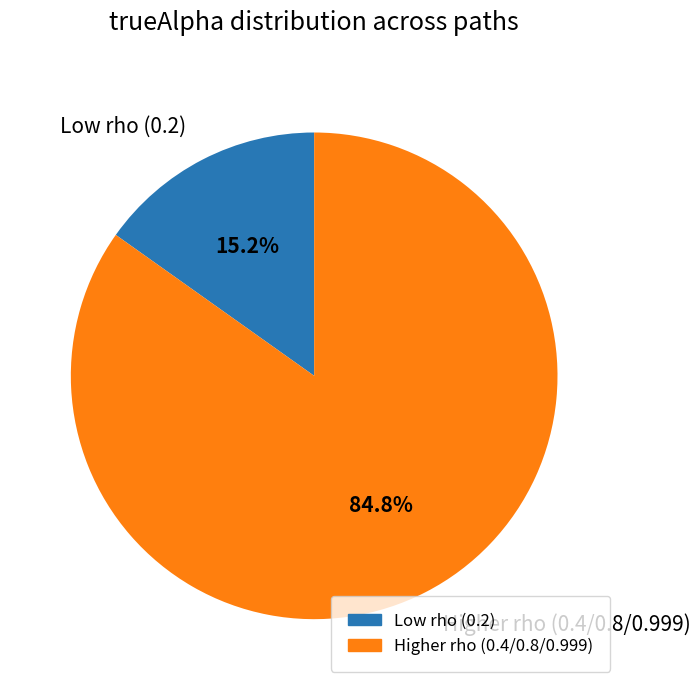

Count the number of slices in the pie.

2